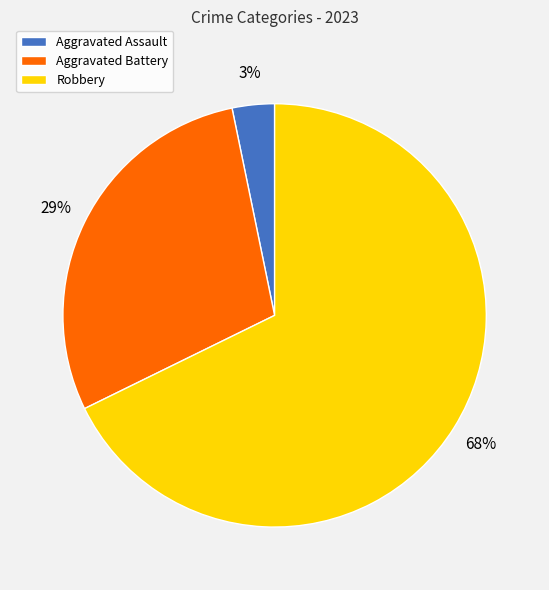

To the nearest percent, what portion does Aggravated Battery represent?

29%